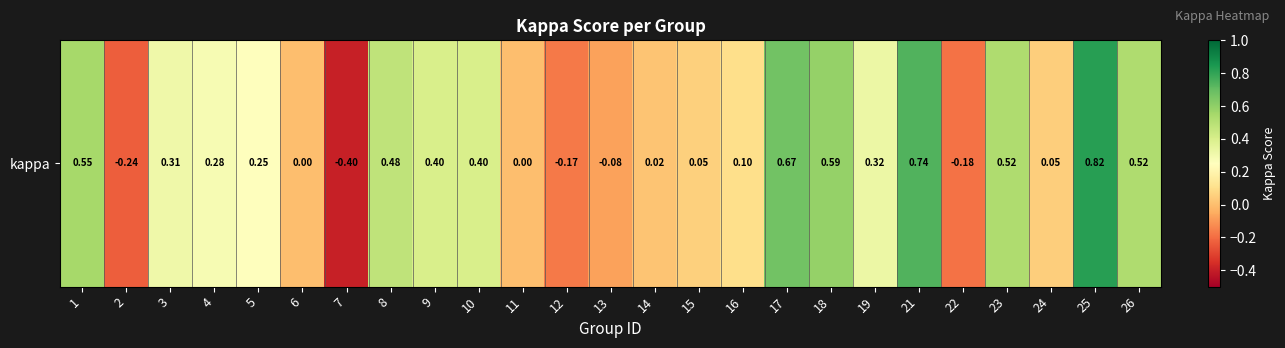

Is it true that the value at 13 is -0.1?

False